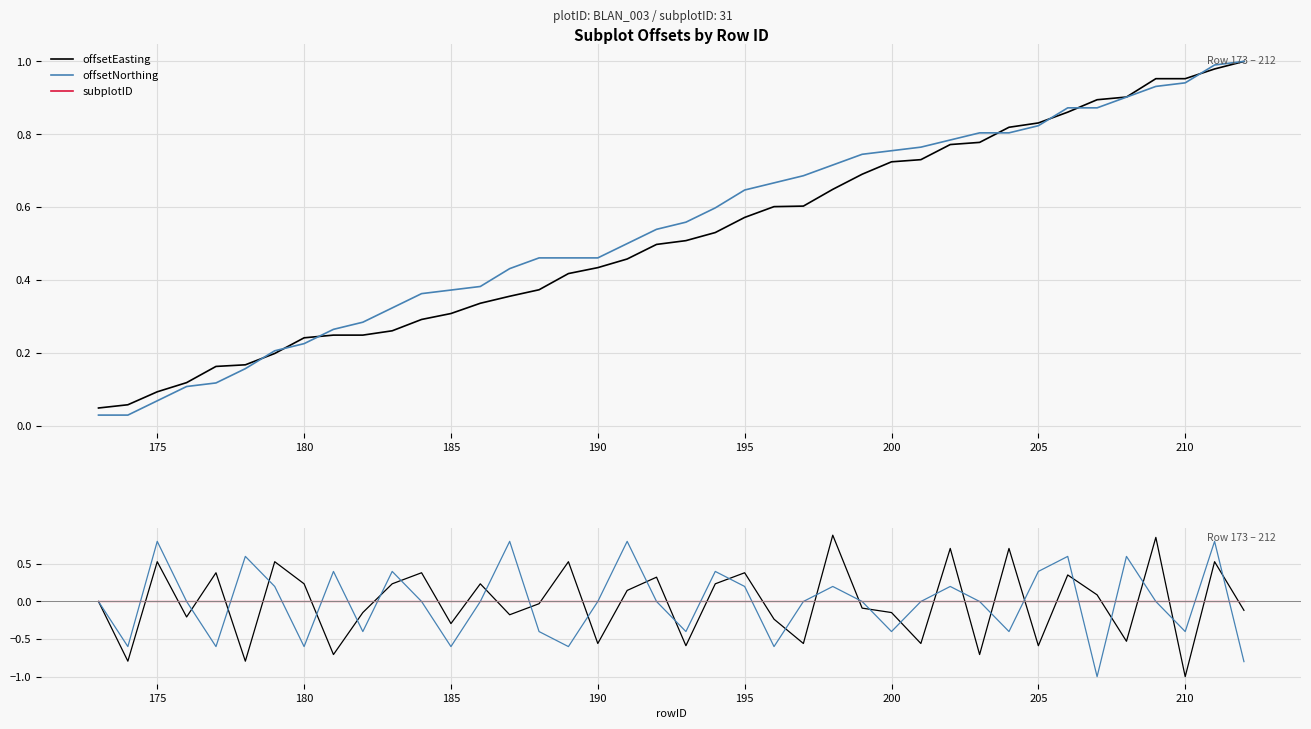

Reading left to right, list all the values displayed in this chart.

offsetEasting: 0.0	-0.8	0.5	-0.2	0.4	-0.8	0.5	0.2	-0.7	-0.1	0.2	0.4	-0.3	0.2	-0.2	-0.0	0.5	-0.6	0.1	0.3	-0.6	0.2	0.4	-0.2	-0.6	0.9	-0.1	-0.1	-0.6	0.7	-0.7	0.7	-0.6	0.4	0.1	-0.5	0.9	-1.0	0.5	-0.1
offsetNorthing: 0.0	-0.6	0.8	0.0	-0.6	0.6	0.2	-0.6	0.4	-0.4	0.4	0.0	-0.6	0.0	0.8	-0.4	-0.6	0.0	0.8	0.0	-0.4	0.4	0.2	-0.6	0.0	0.2	0.0	-0.4	0.0	0.2	0.0	-0.4	0.4	0.6	-1.0	0.6	0.0	-0.4	0.8	-0.8
subplotID: 0.0	0.0	0.0	0.0	0.0	0.0	0.0	0.0	0.0	0.0	0.0	0.0	0.0	0.0	0.0	0.0	0.0	0.0	0.0	0.0	0.0	0.0	0.0	0.0	0.0	0.0	0.0	0.0	0.0	0.0	0.0	0.0	0.0	0.0	0.0	0.0	0.0	0.0	0.0	0.0